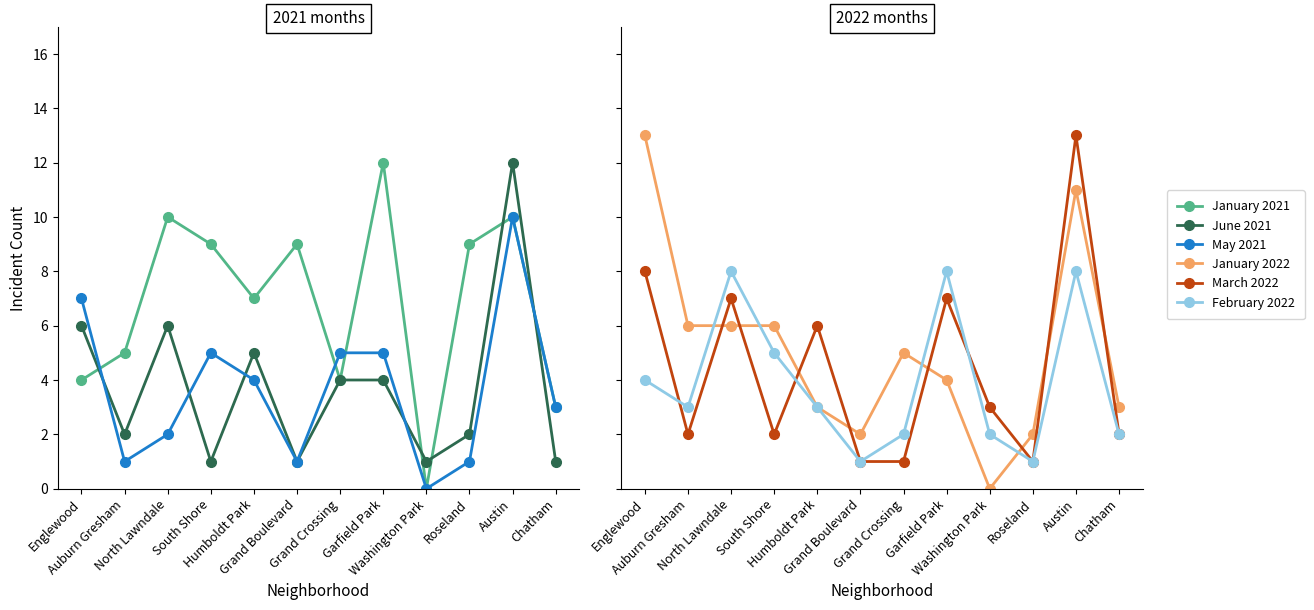

Reading left to right, what are all the values shown in this chart?

January 2021: 4	5	10	9	7	9	4	12	0	9	10	3
June 2021: 6	2	6	1	5	1	4	4	1	2	12	1
May 2021: 7	1	2	5	4	1	5	5	0	1	10	3
January 2022: 13	6	6	6	3	2	5	4	0	2	11	3
March 2022: 8	2	7	2	6	1	1	7	3	1	13	2
February 2022: 4	3	8	5	3	1	2	8	2	1	8	2